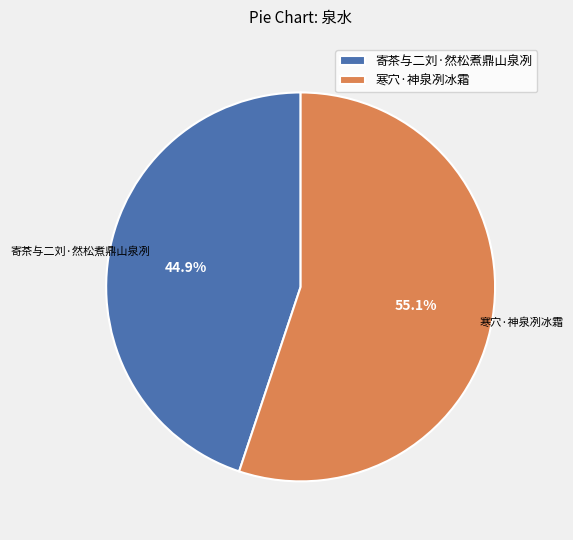

Is it true that 寄茶与二刘·然松煮鼎山泉冽 is 45% of the pie?

True